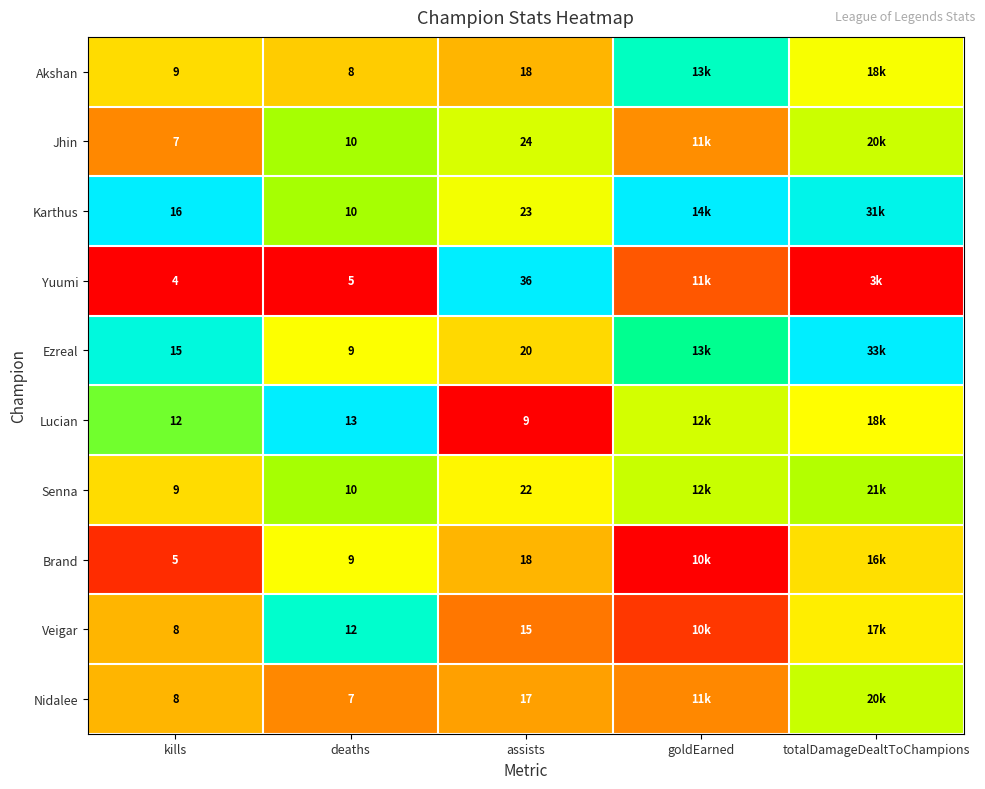

Is the value of Akshan at kills greater than the value of Senna at assists?

No